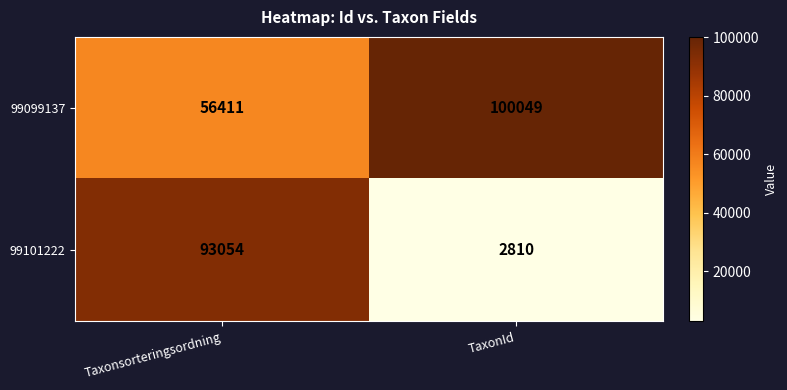

Count the number of categories in the chart.

2